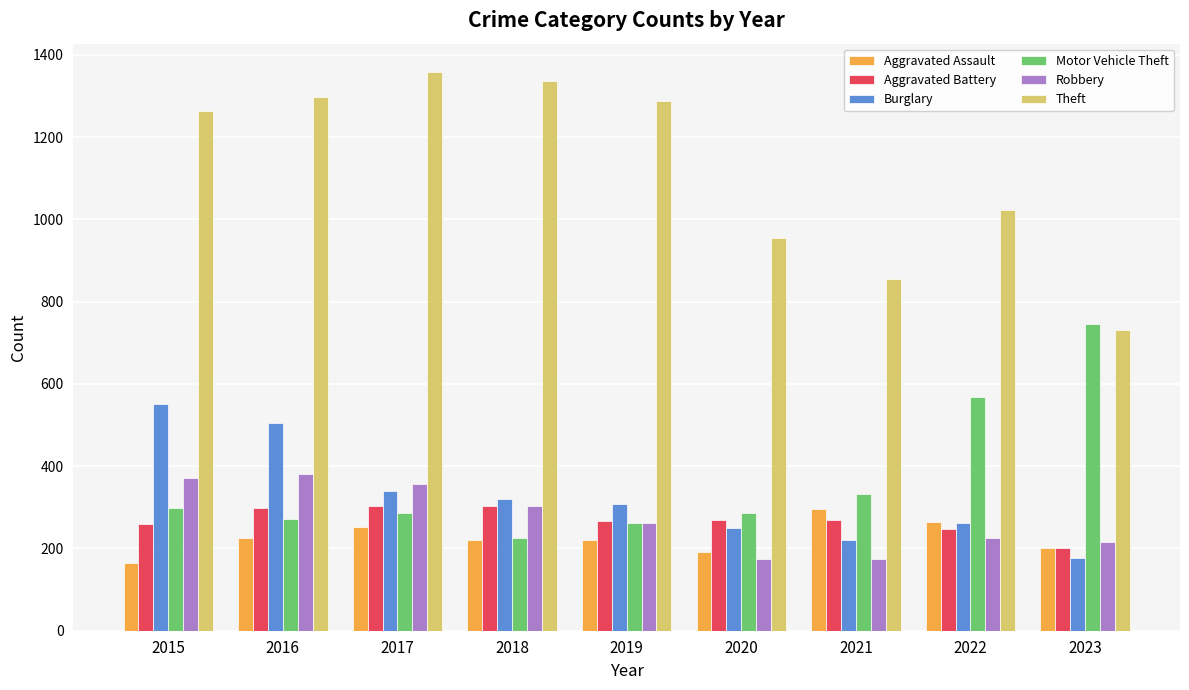

Where is Burglary nearest to the value 364?

2017